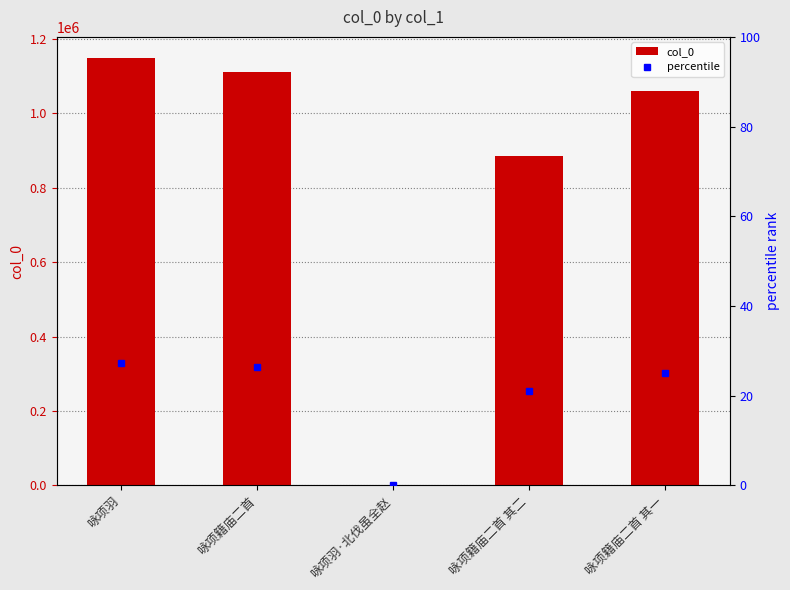

Reading right to left, list all the values displayed in this chart.

col_0: 咏项籍庙二首 其一=1058765.0	咏项籍庙二首 其二=885854.0	咏项羽·北伐虽全赵=1749.0	咏项籍庙二首=1111313.0	咏项羽=1147750.0
percentile: 咏项籍庙二首 其一=25.2	咏项籍庙二首 其二=21.1	咏项羽·北伐虽全赵=0.0	咏项籍庙二首=26.4	咏项羽=27.3